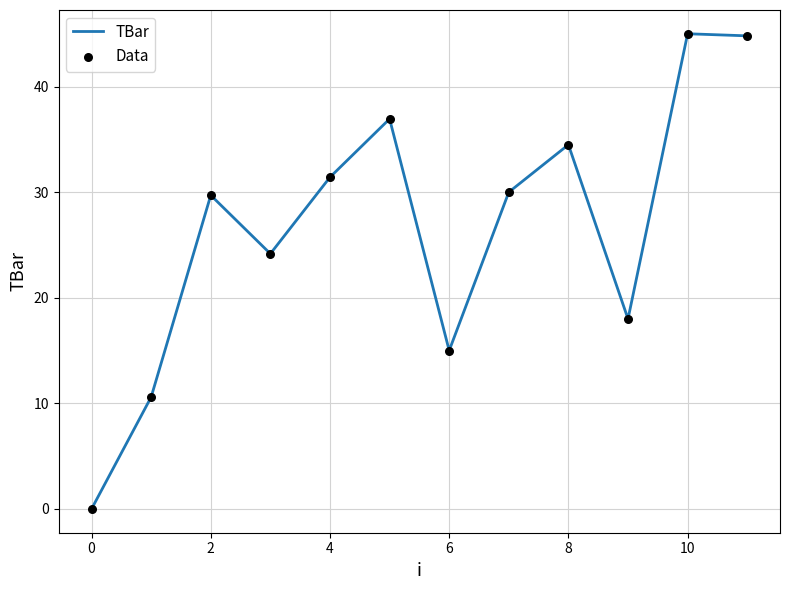

What is the maximum value shown in the chart?

45.0